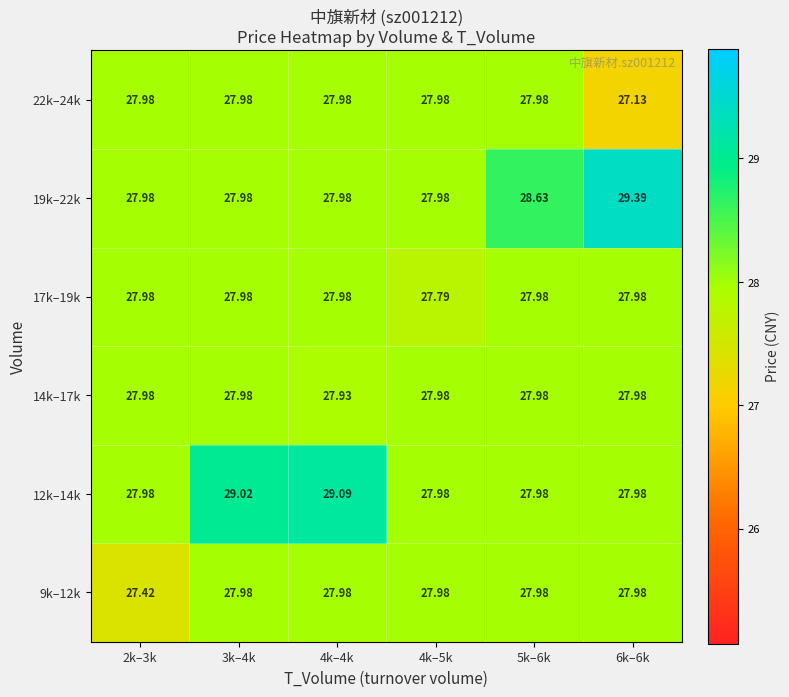

At how many categories does at least one series exceed 27?

6